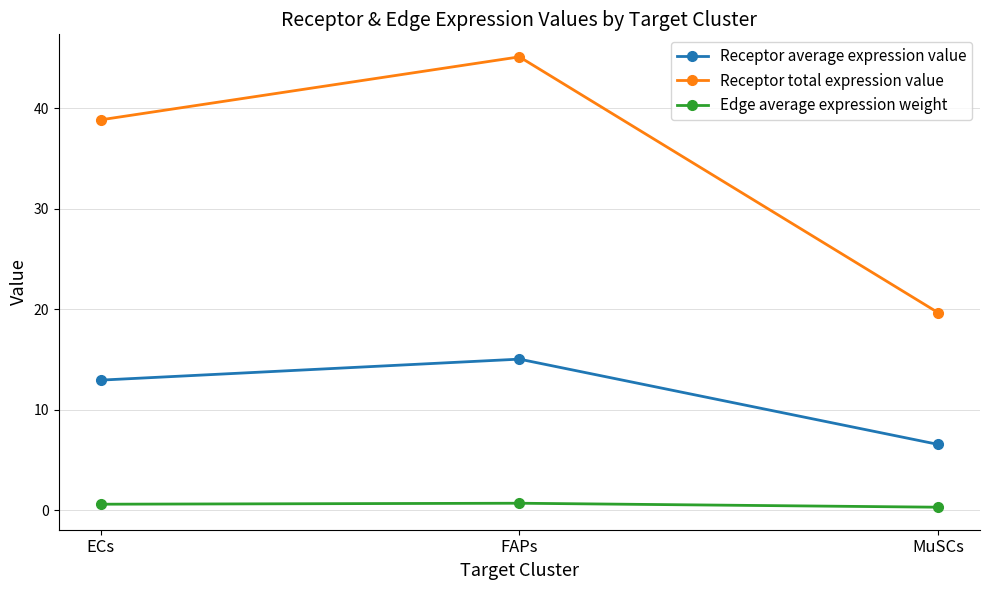

What value does the Edge average expression weight series have at FAPs?

0.7